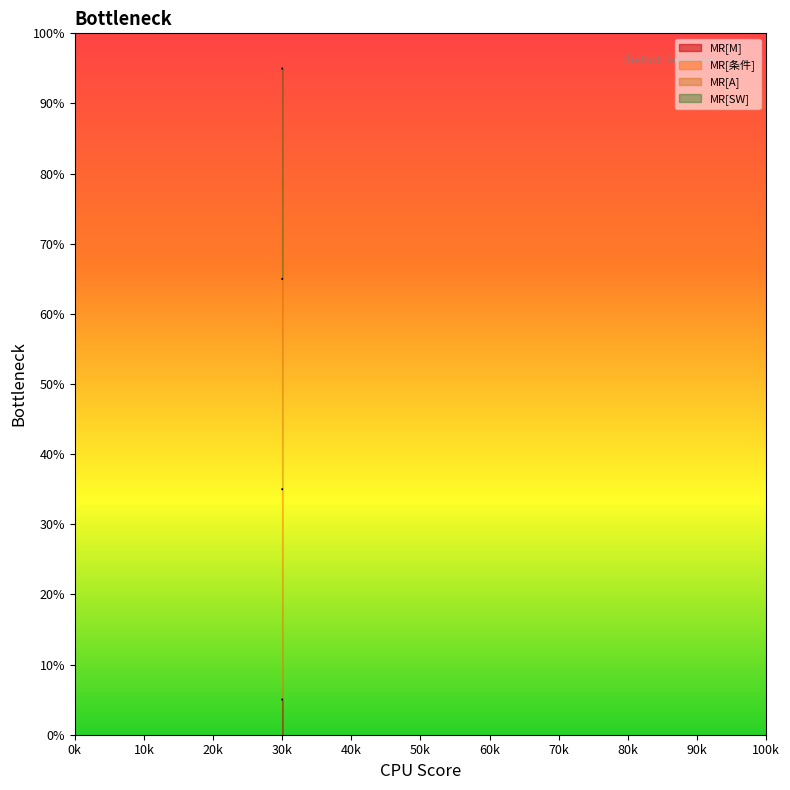

Which series has the largest total across all categories?

MR[SW]